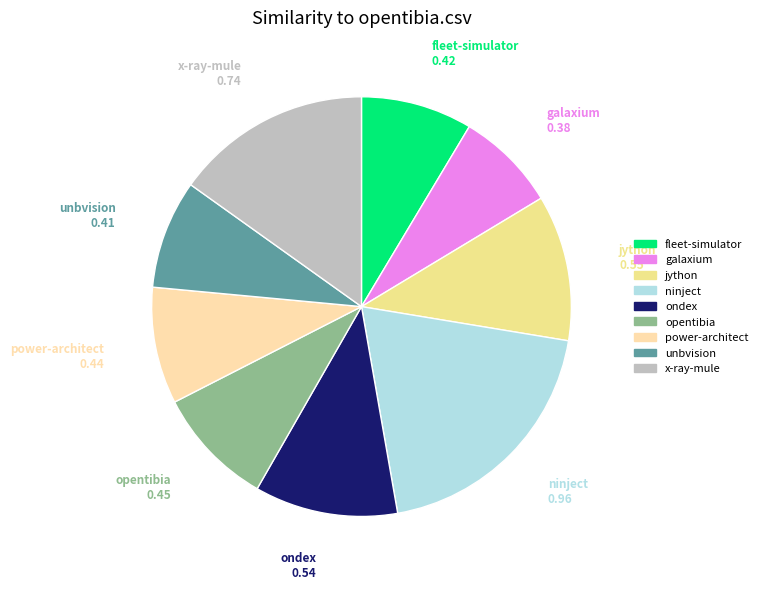

Count the number of slices in the pie.

9